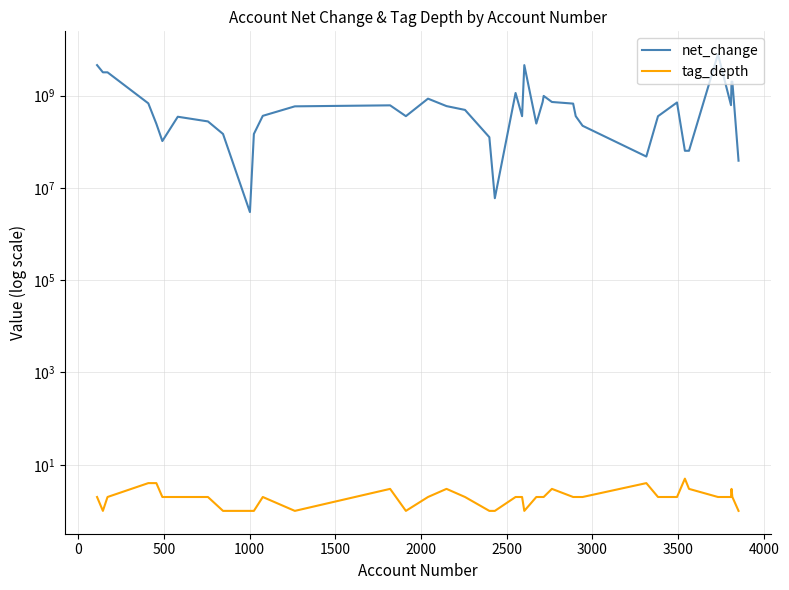

True or false: tag_depth and net_change intersect in this chart.

False